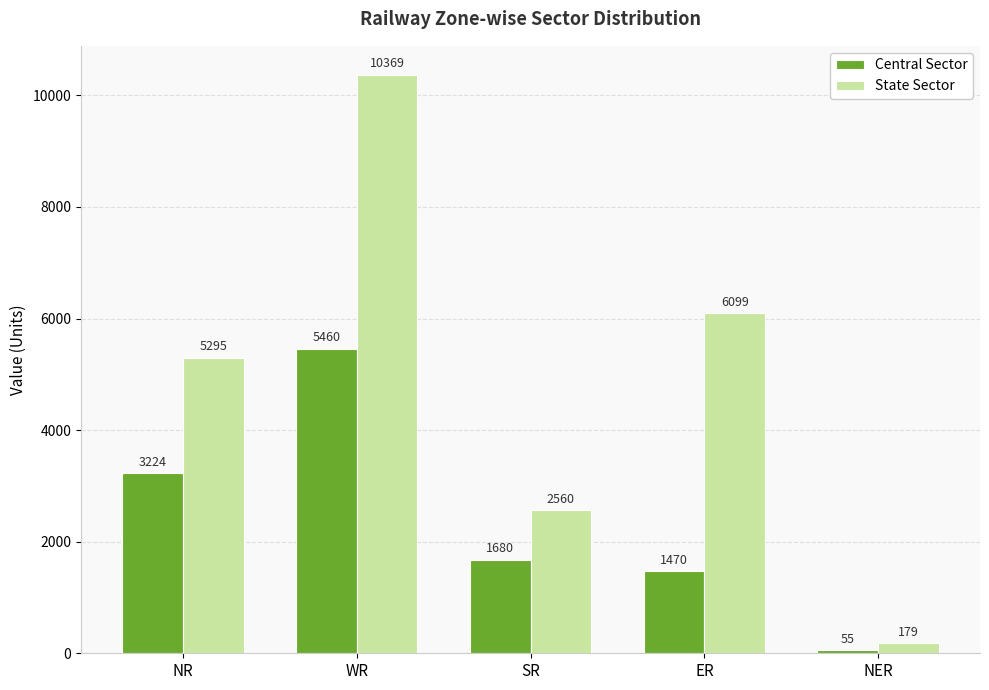

Are the bars horizontal?

No